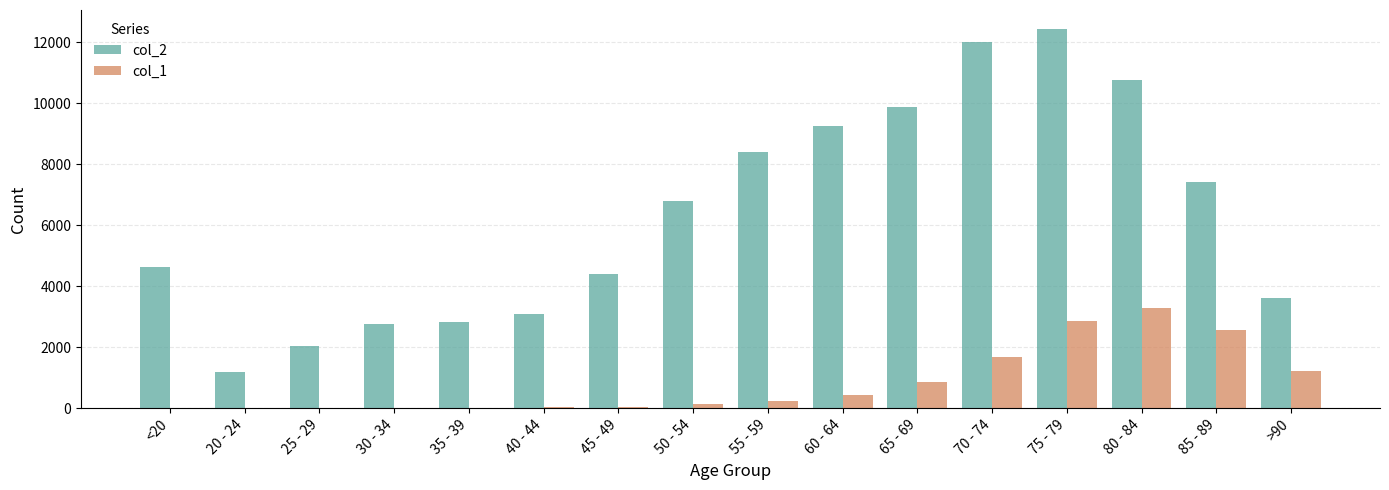

What is the sum of all col_2 values?

101482